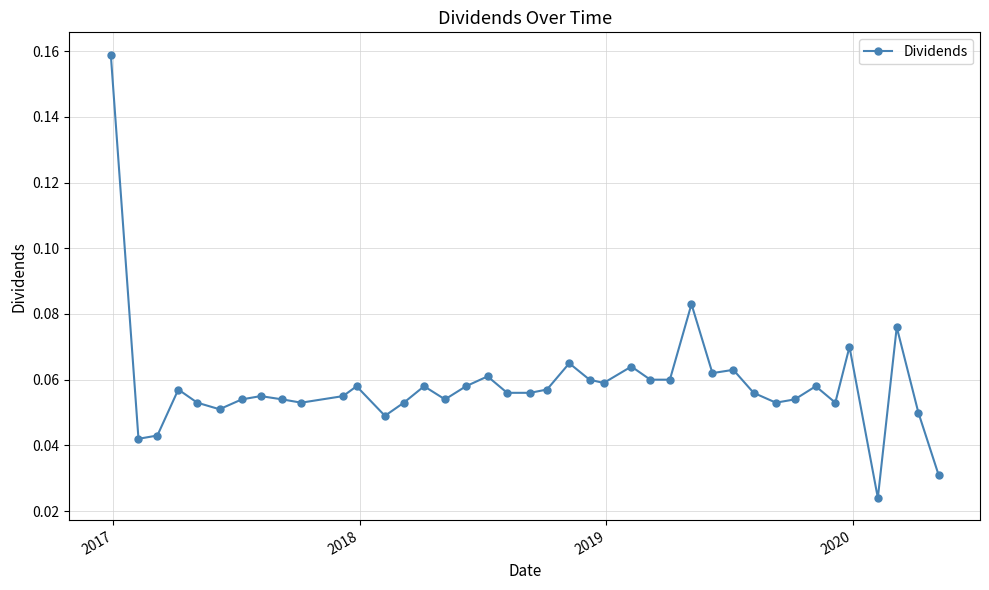

True or false: the data has more than 2 interior local peaks.

True